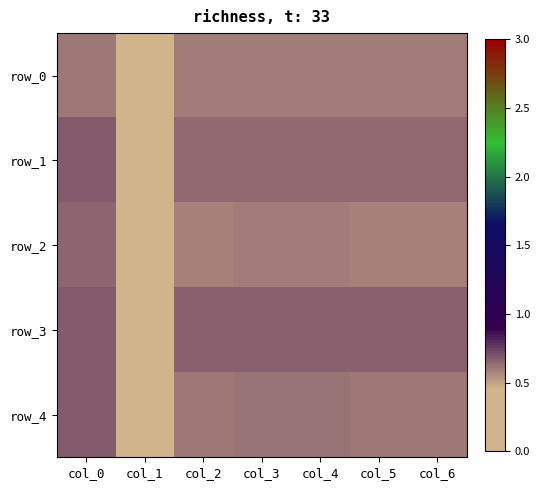

List the series in order of their peak value, lowest first.

row_0, row_2, row_1, row_4, row_3